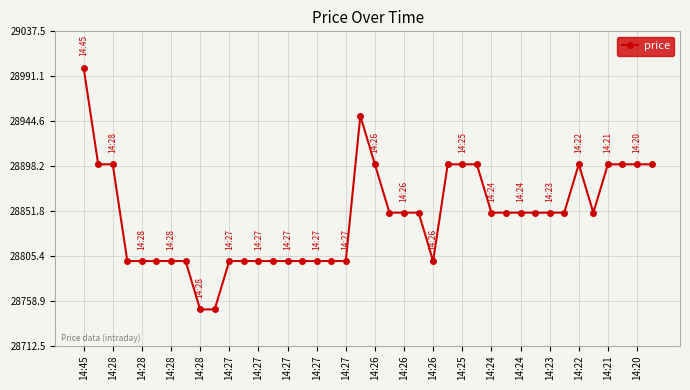

What is the value of the 10th point from the left?

28750